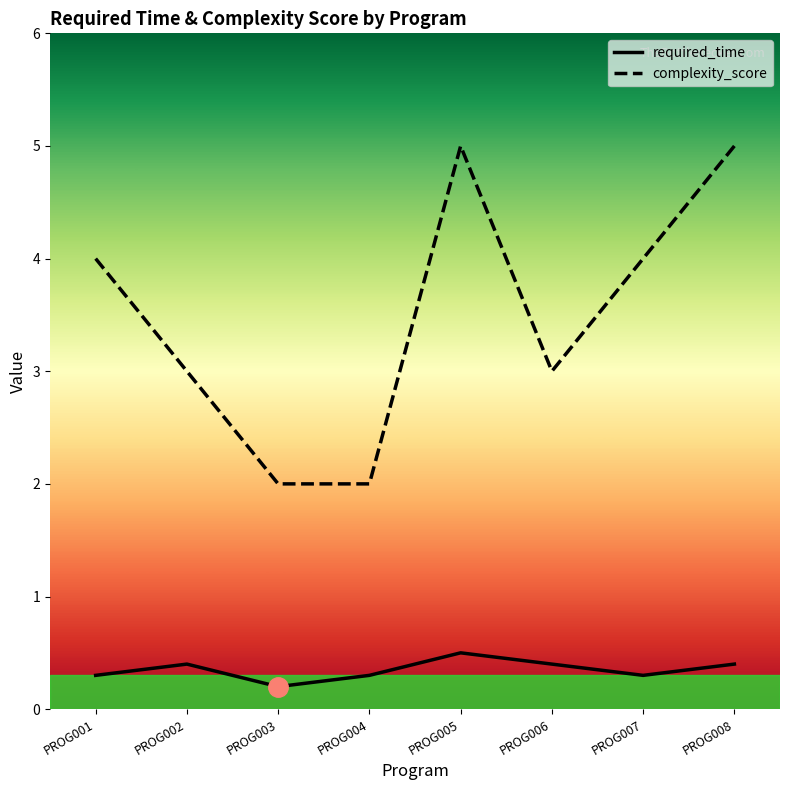

At which category does required_time reach its first local valley?

PROG003